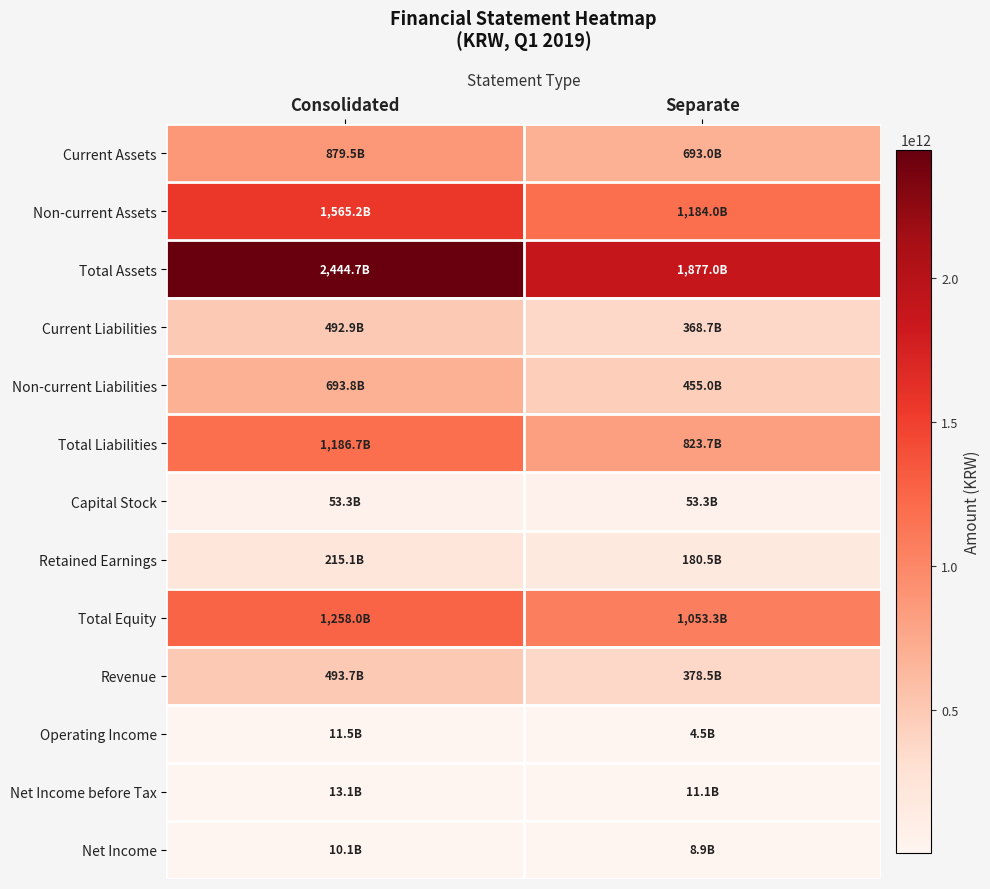

At which category is the sum across all series the highest?

Consolidated